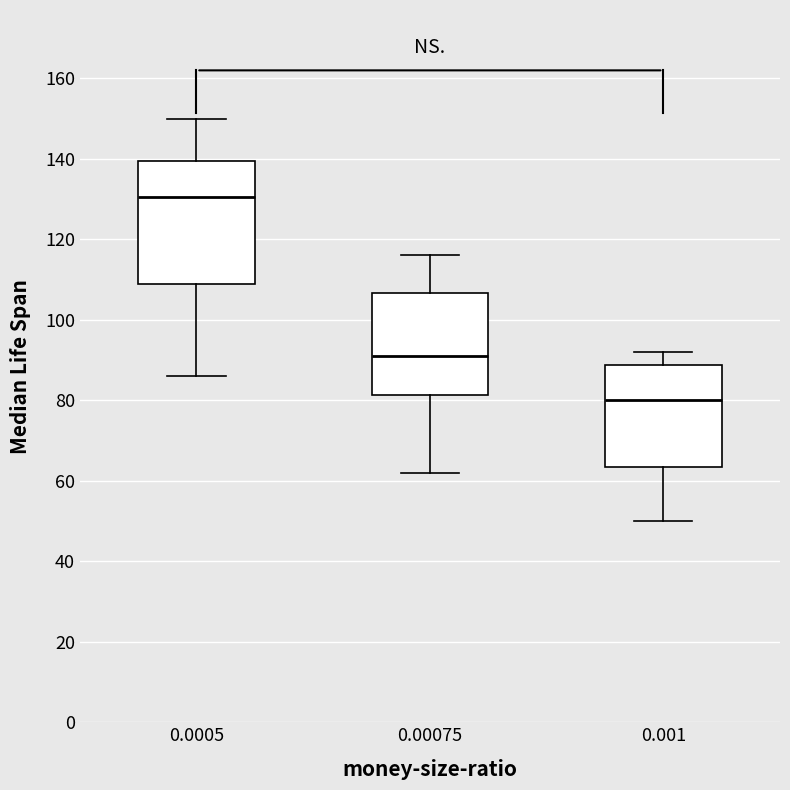

Which box's median line is the highest?

0.0005